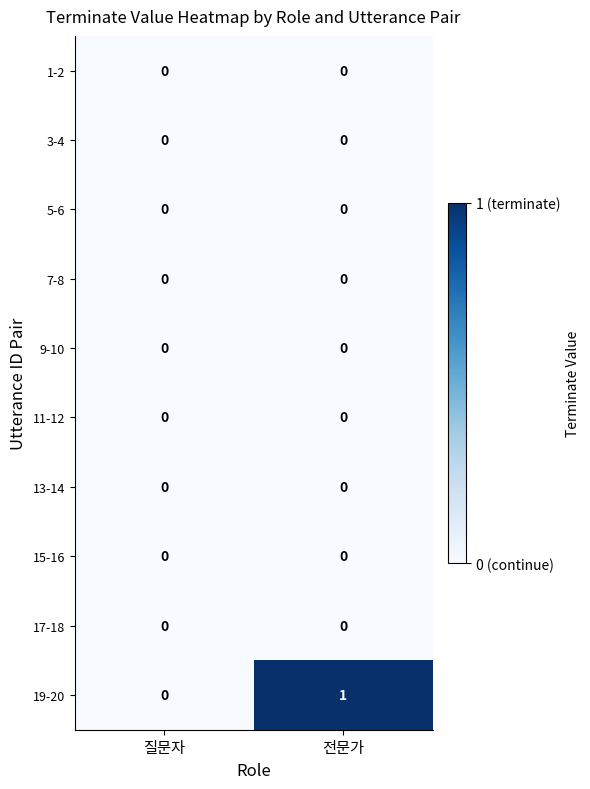

How many data points does each series have?

2